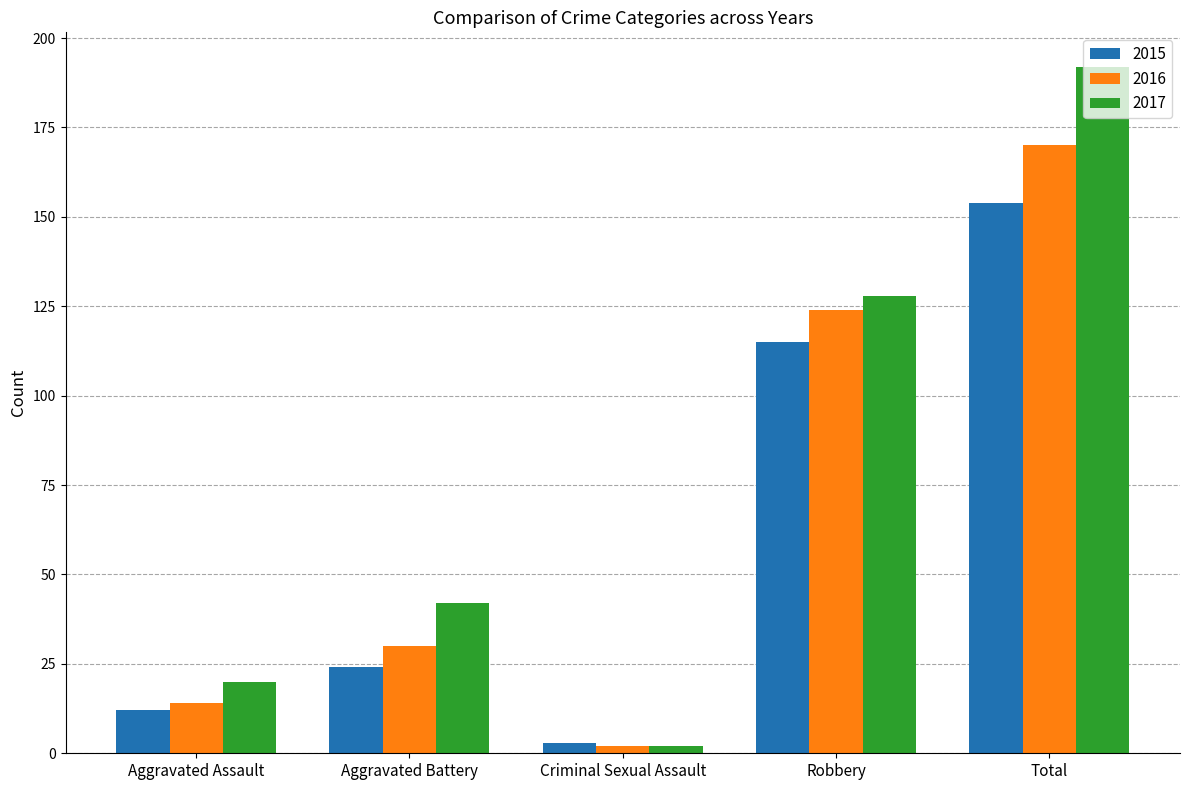

What is the difference between the second highest and minimum values in the 2016 series?

122